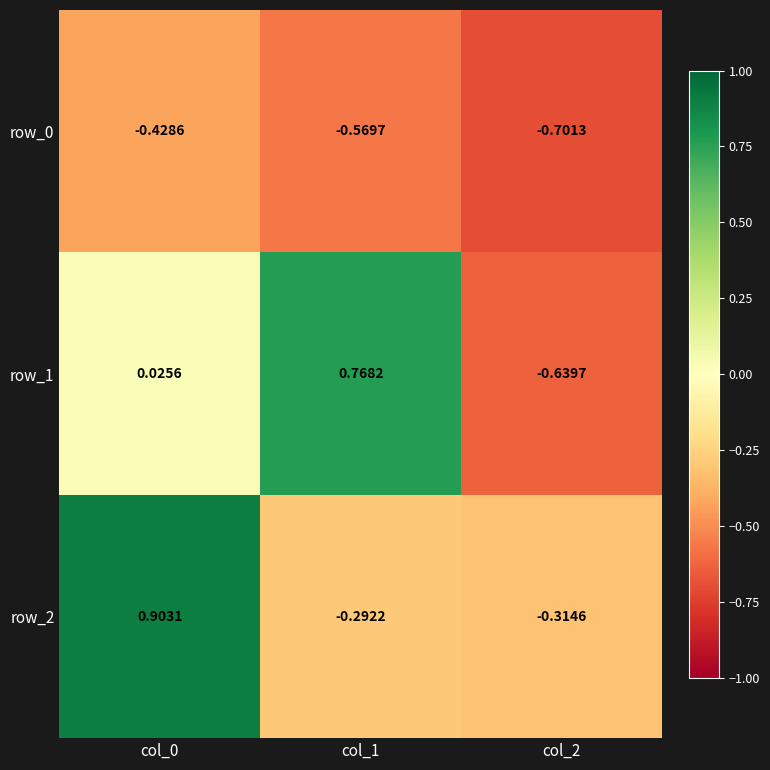

The value of row_0 at col_0 is -0.6. True or false?

False